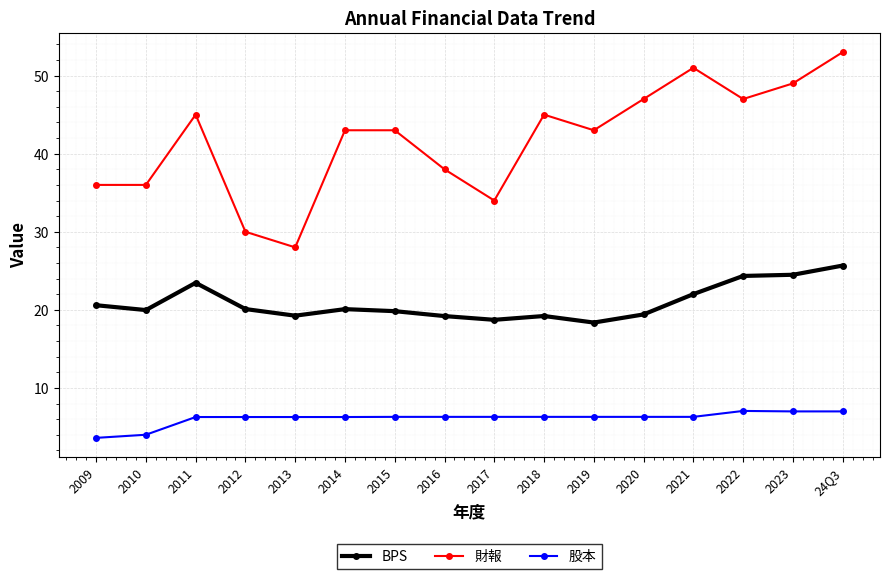

What position from the left is 24Q3?

16